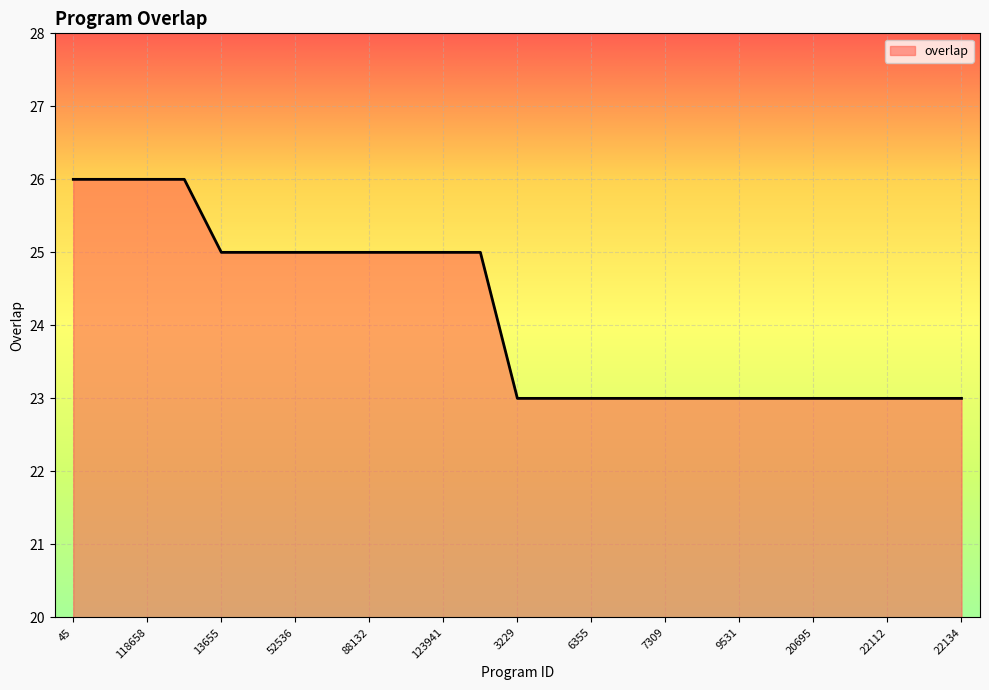

Does the chart display data point markers on the line(s)?

No